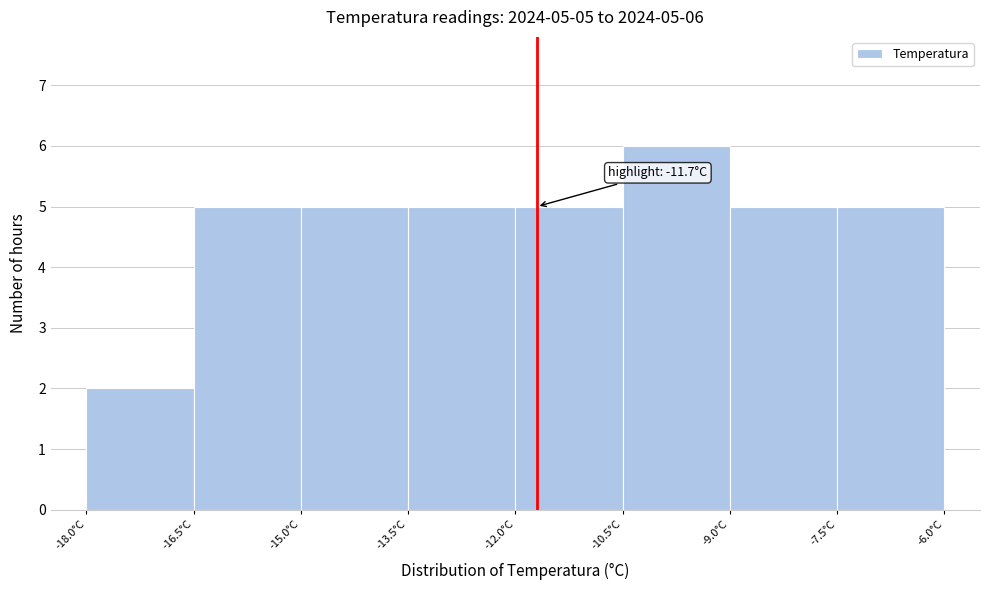

Over which range of the x-axis is the bar tallest?

-10.5 to -9.0